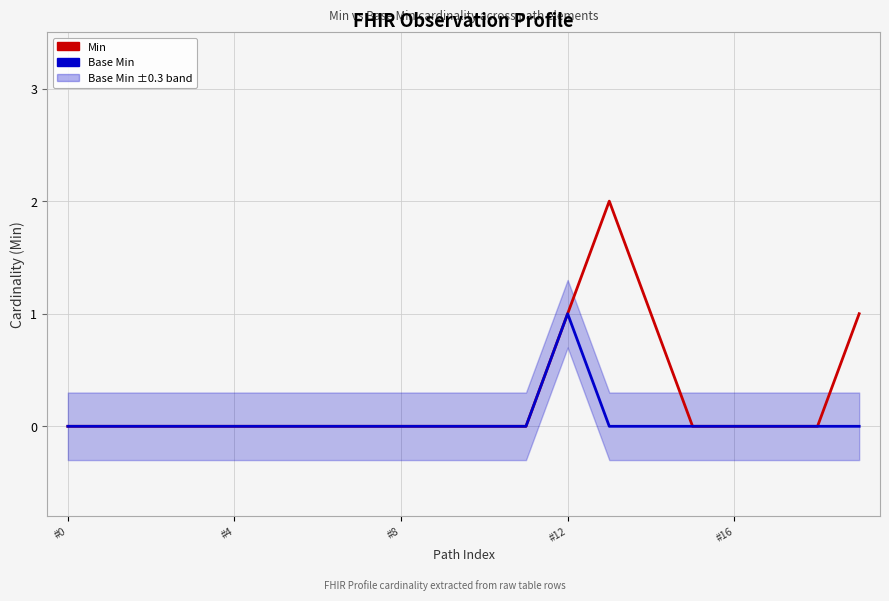

What is the sum of all Base Min values?

1